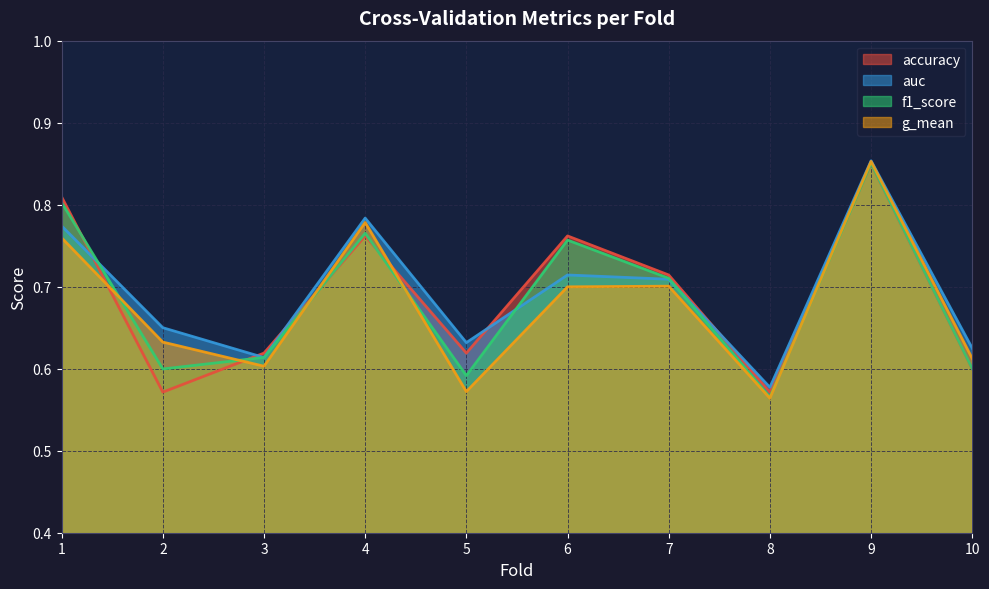

What is the minimum value shown in the chart?

0.6